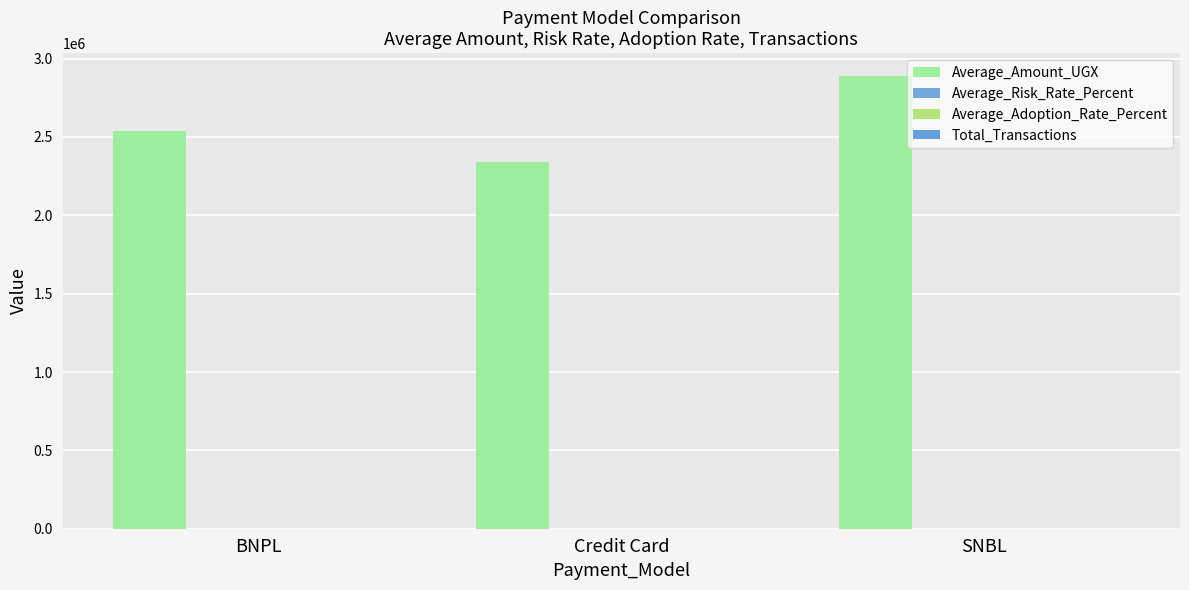

Reading left to right, what are all the values shown in this chart?

Average_Amount_UGX: 2536456.0	2337309.9	2890136.3
Average_Risk_Rate_Percent: 36.0	59.2	10.4
Average_Adoption_Rate_Percent: 46.9	52.1	51.0
Total_Transactions: 33.0	33.0	34.0